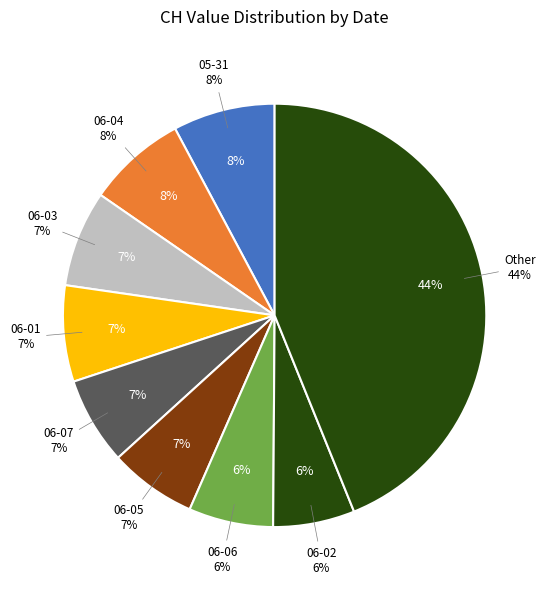

To the nearest percent, what portion does 2020-06-12 represent?

4%